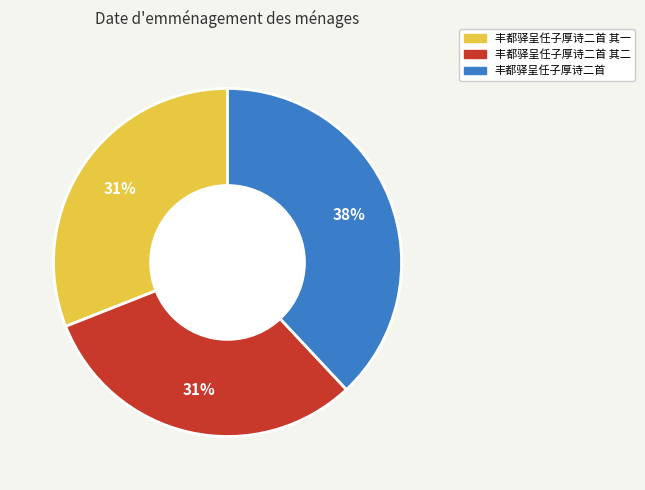

Is there any slice that represents more than half of the pie?

No